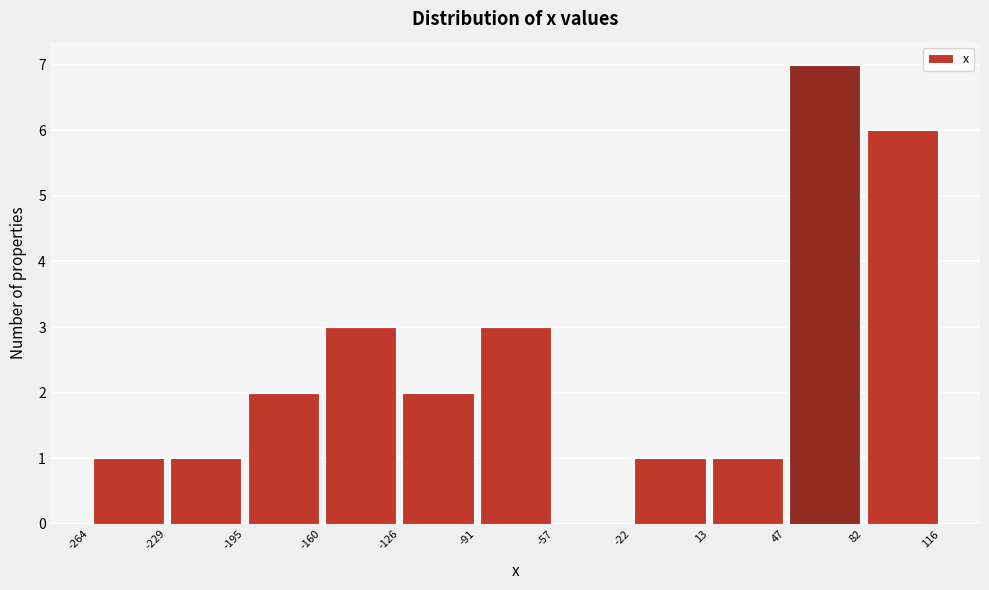

Which range on the x-axis has the tallest bar?

47 to 82